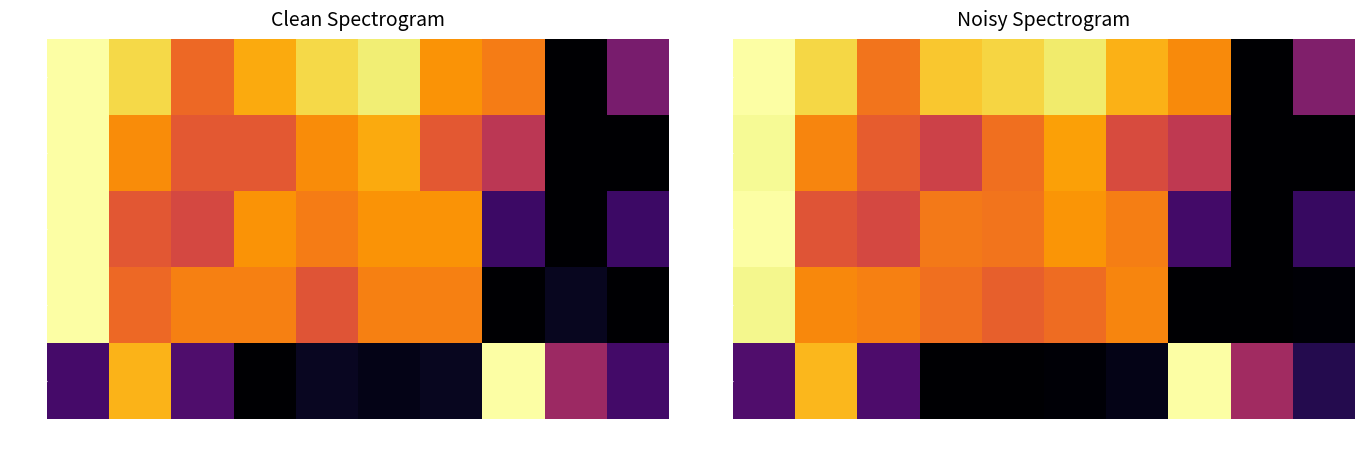

The value of high at 03-09 is 0.1. True or false?

False